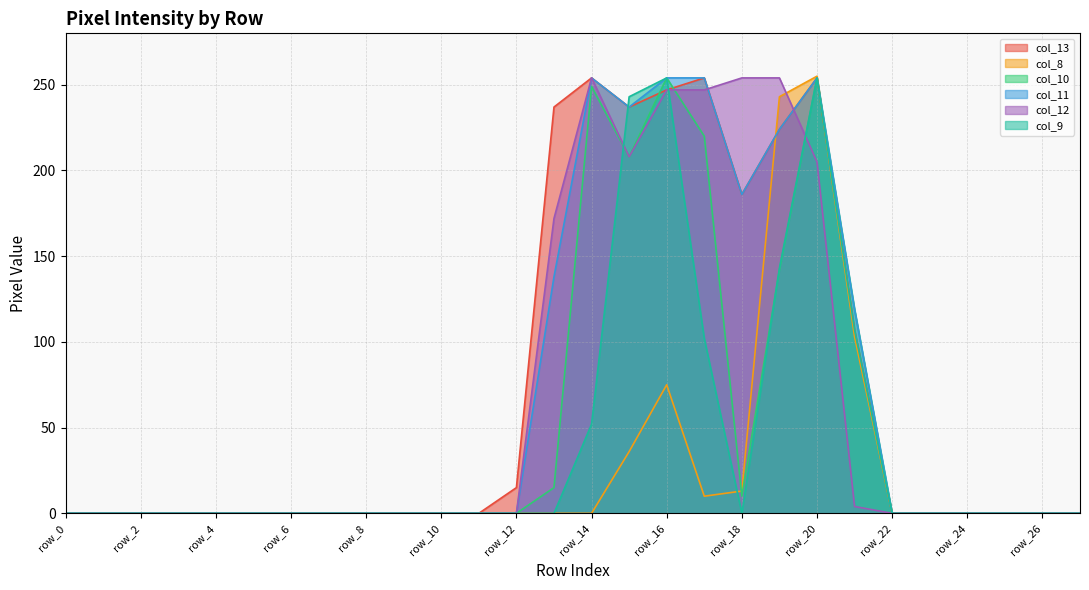

Is it true that col_8 equals 150 at row_24?

False